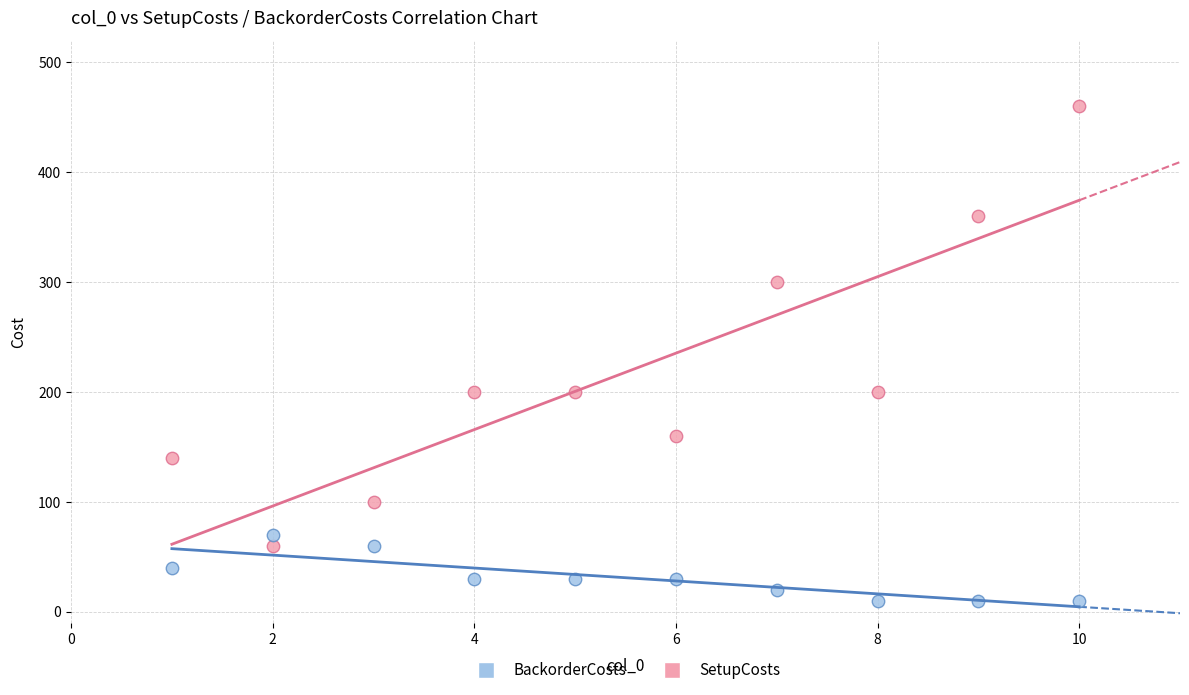

Which series contains the lowest Y value?

BackorderCosts